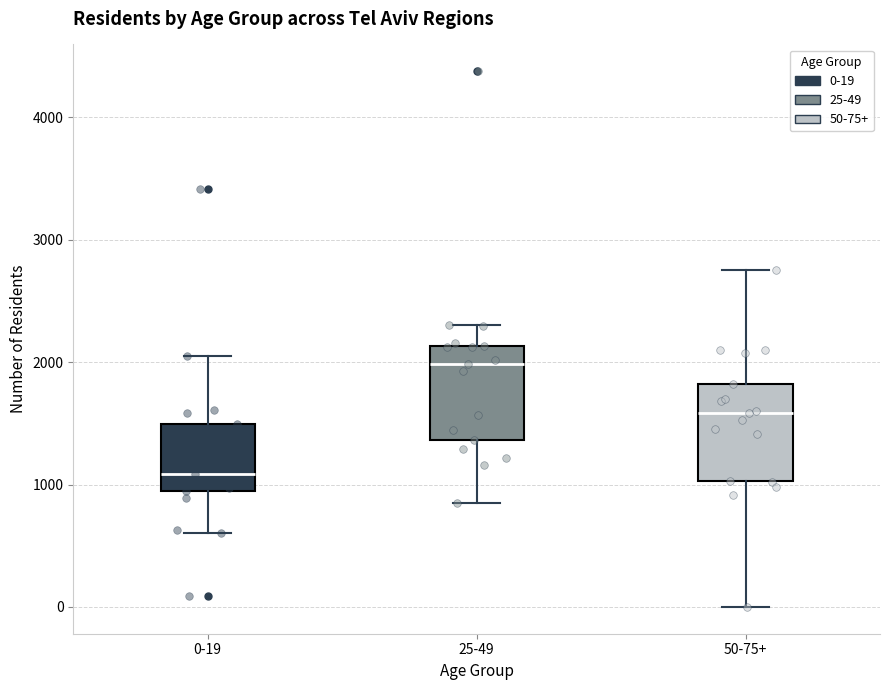

Where does the median line of the box for 50-75+ sit on the y-axis? The values are not printed on the chart, so give them approximately, as read against the axis.

1600